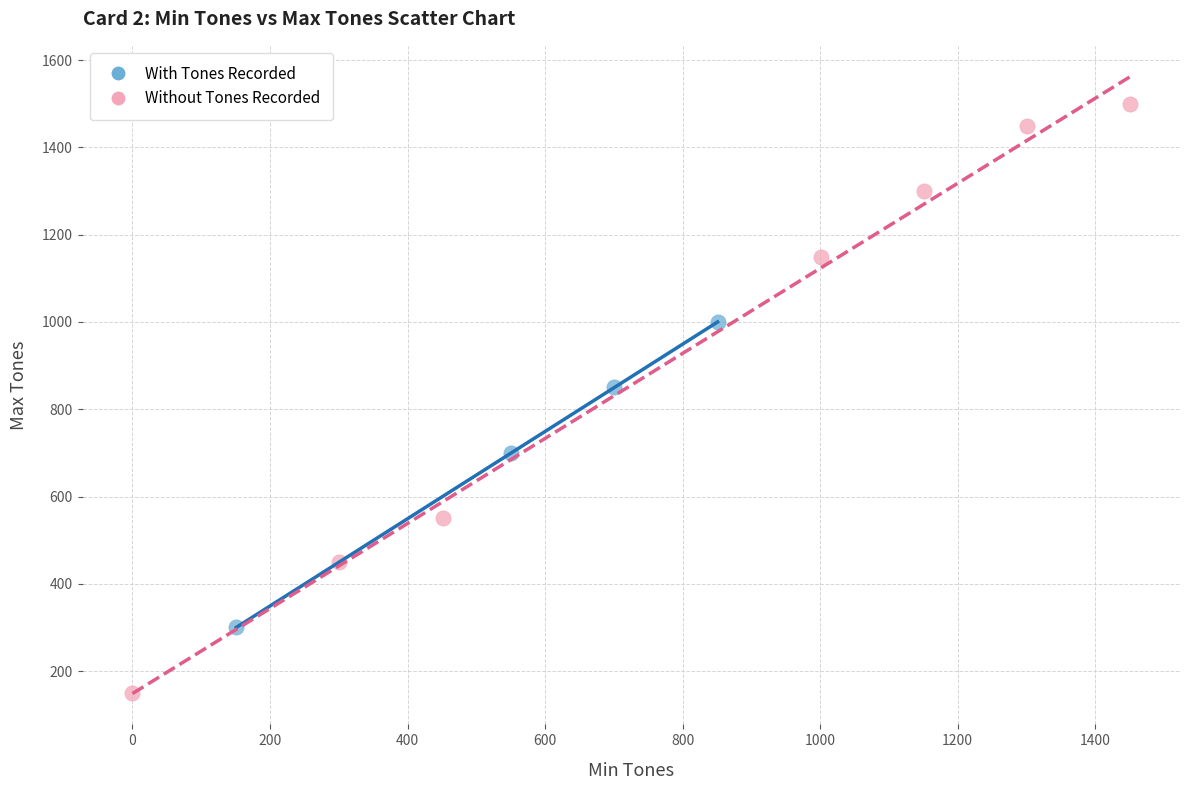

Which series has the widest spread of Y values?

Without Tones Recorded